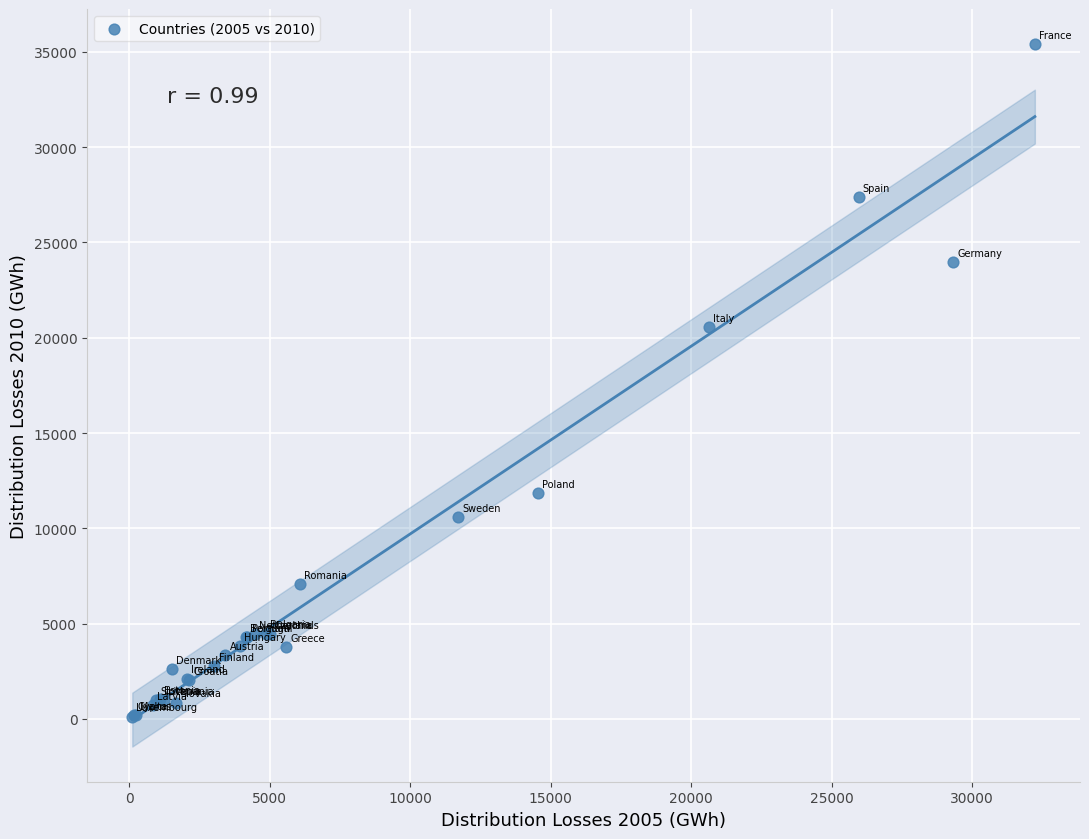

What Y value in the scatter plot is closest to 17765?

20566.3